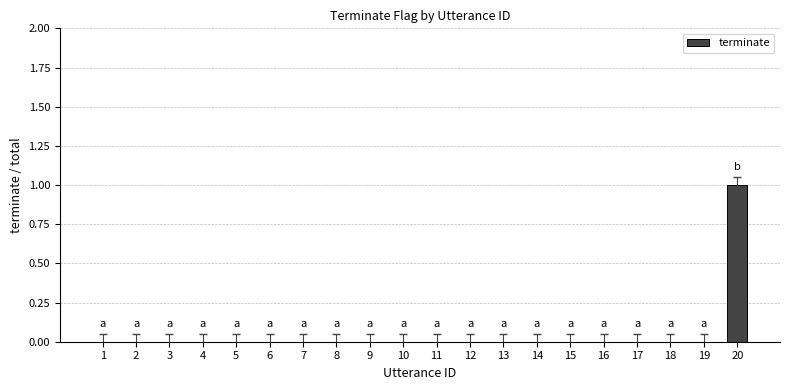

Reading right to left, what are all the values shown in this chart?

1	0	0	0	0	0	0	0	0	0	0	0	0	0	0	0	0	0	0	0